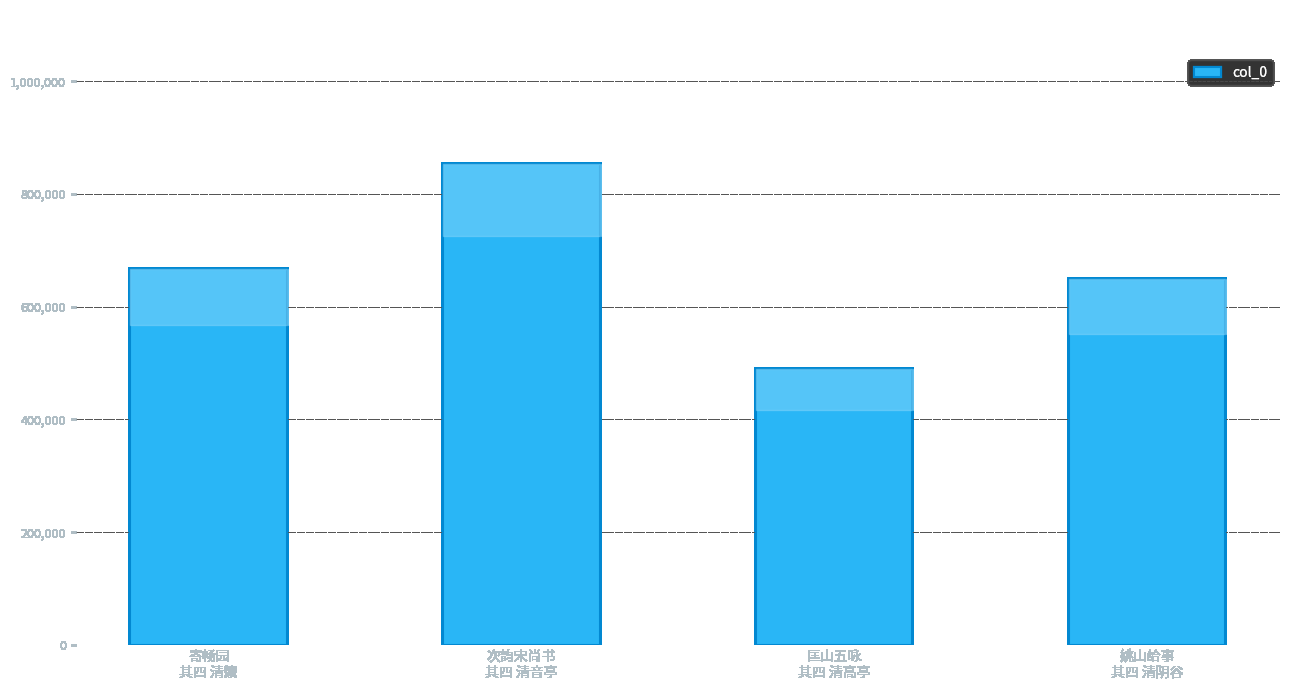

True or false: the data shows 667158 at 寄畅园
其四 清籞.

True